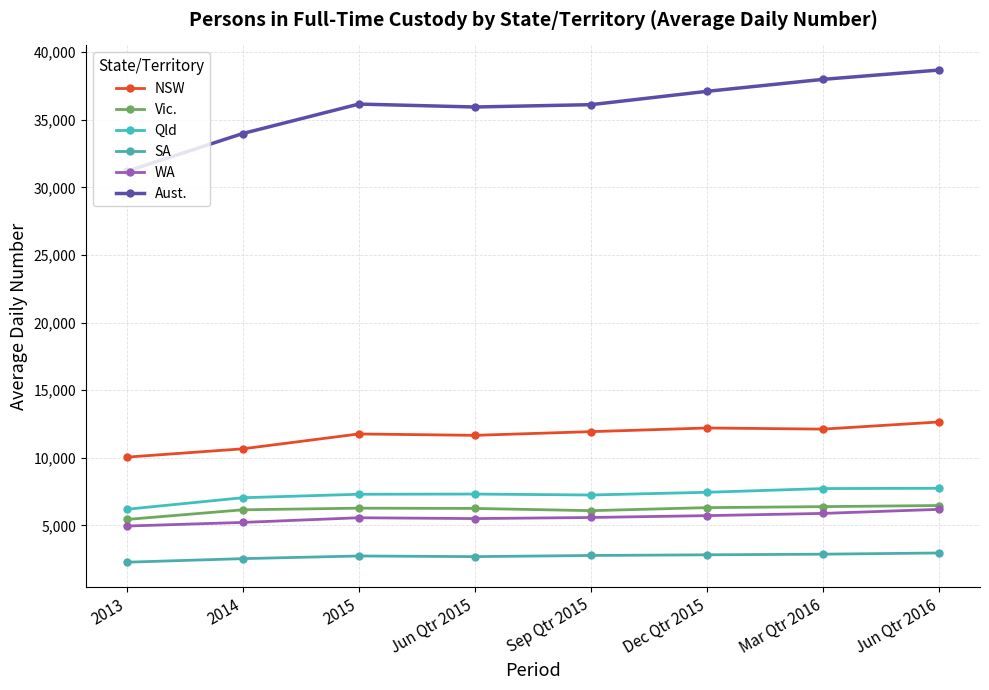

How many interior local peaks does the Vic. series have?

1